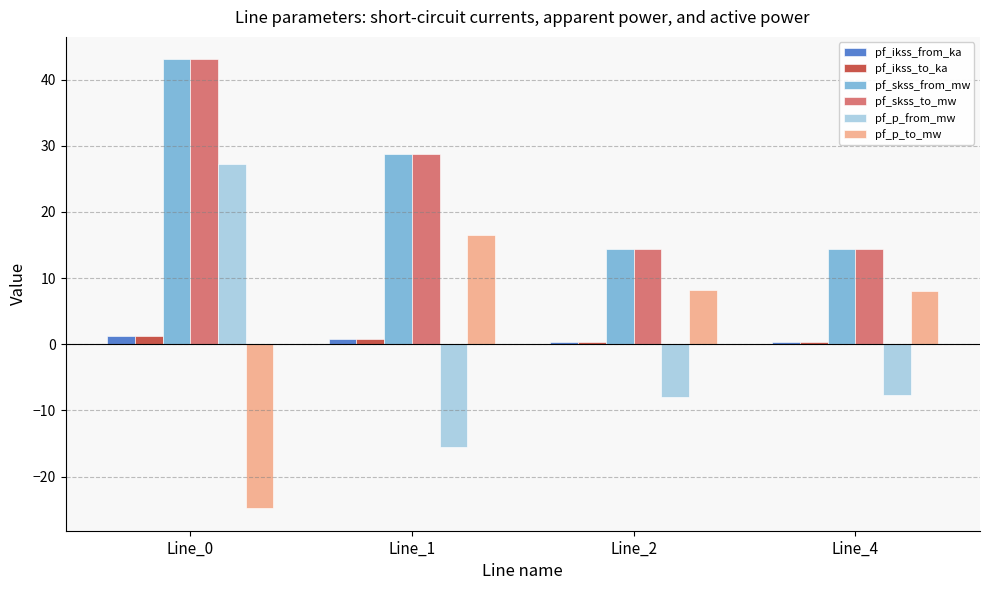

What is the maximum value shown in the chart?

43.1